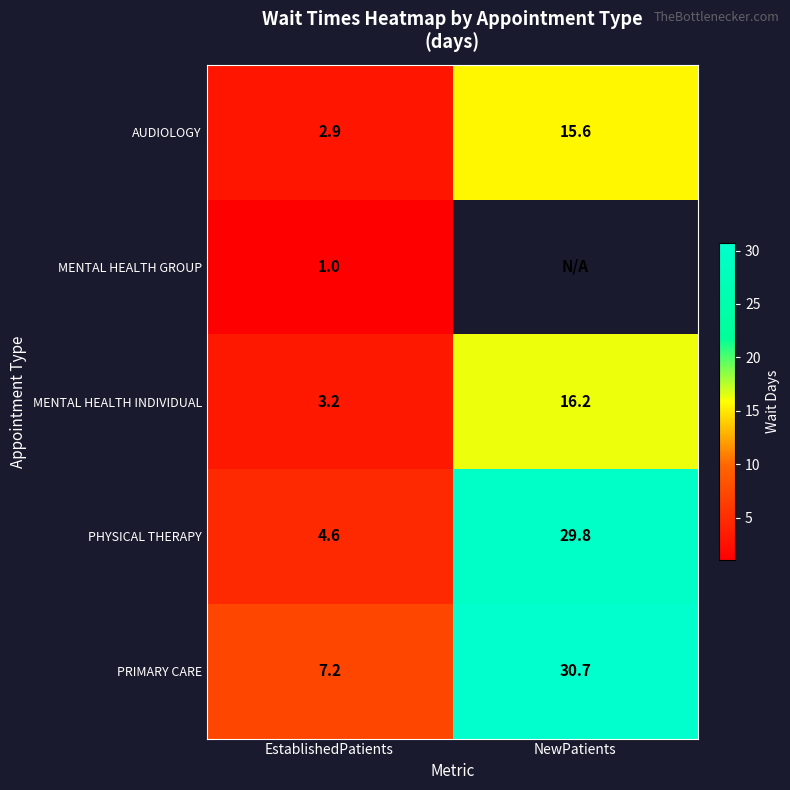

Between EstablishedPatients and NewPatients, which is larger?

NewPatients